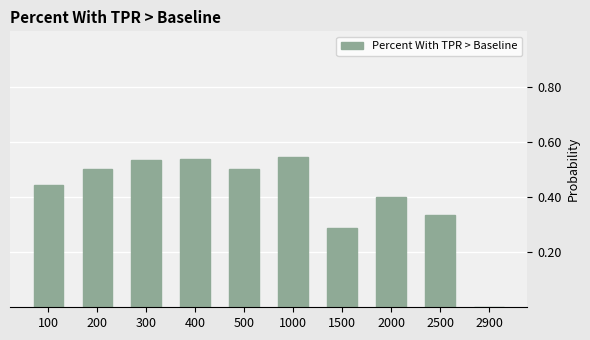

Count the values in the range 0 to 1.

10